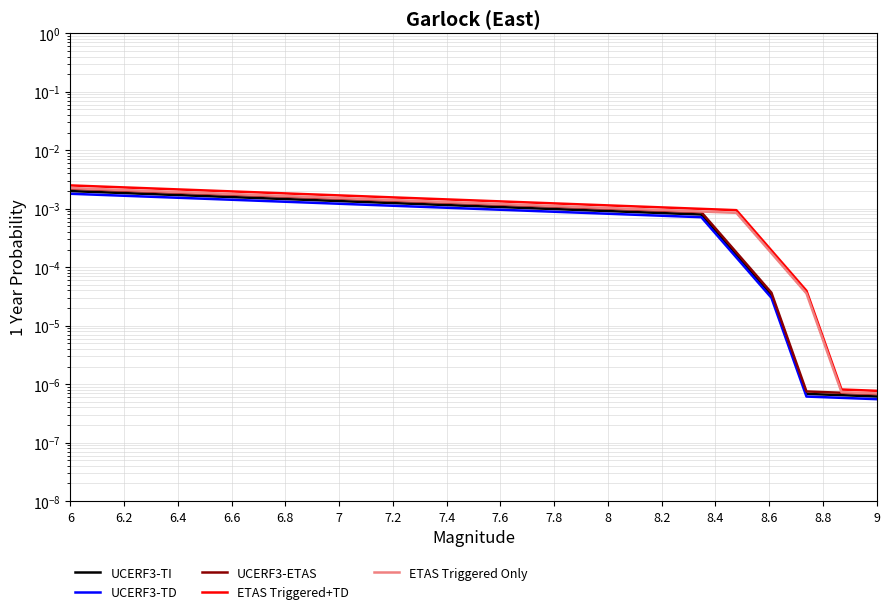

Which series changed the most between 6.4 and 9?

ETAS Triggered+TD